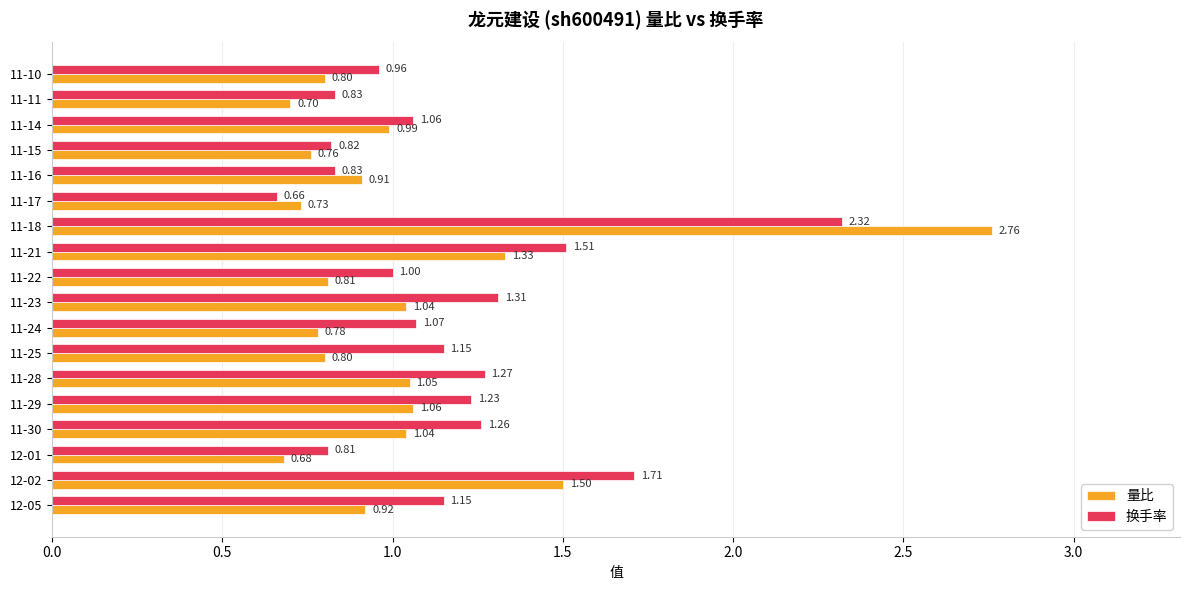

What is the difference between the 换手率 values at 12-01 and 11-21?

0.7